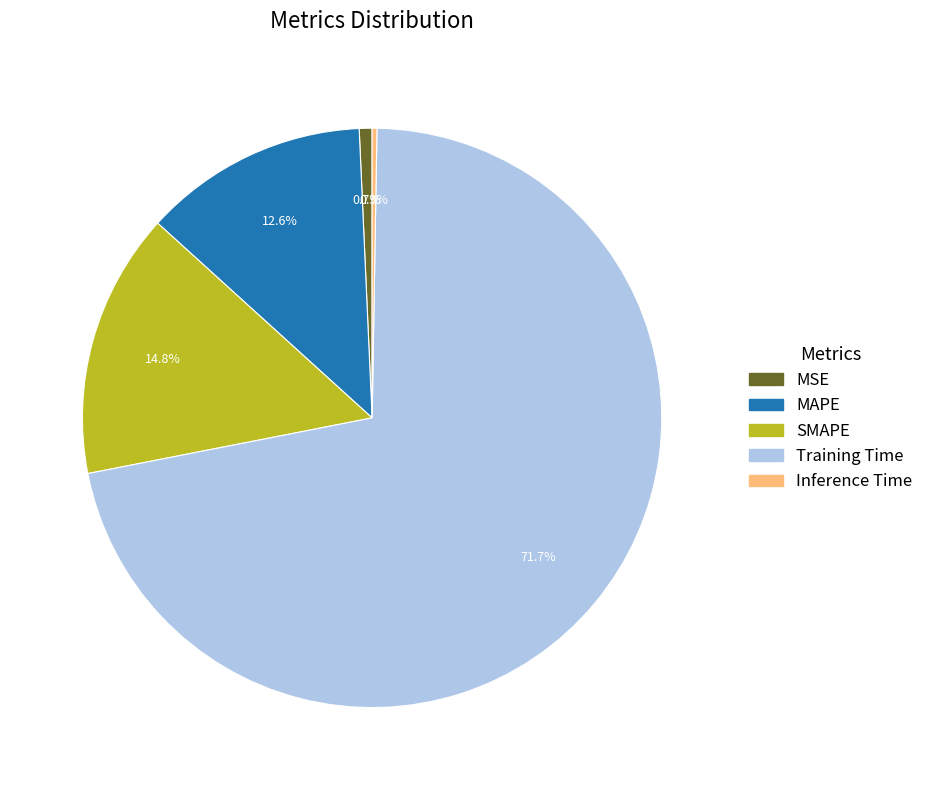

What percentage do SMAPE and MAPE together represent?

27.4%